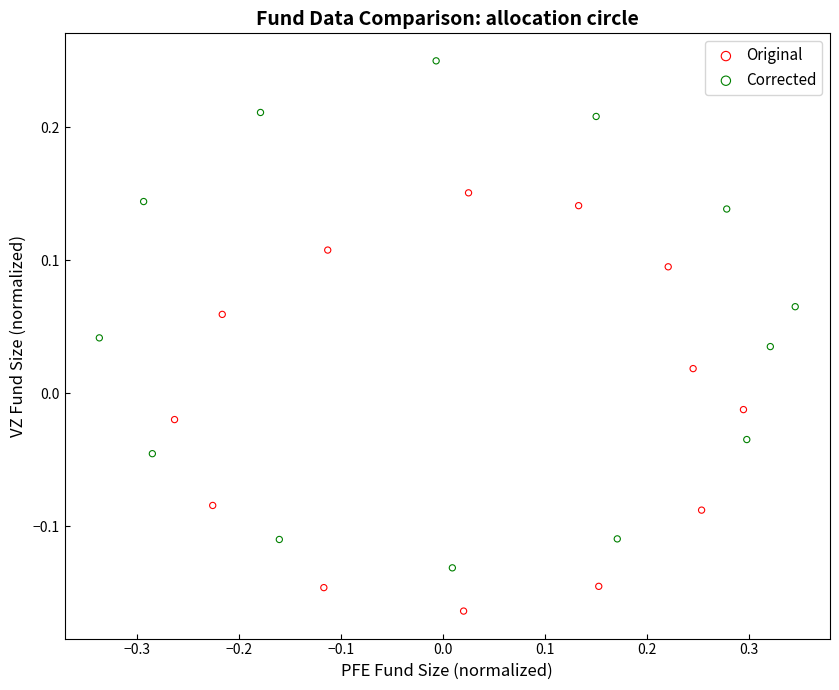

Which series contains the lowest Y value?

Original